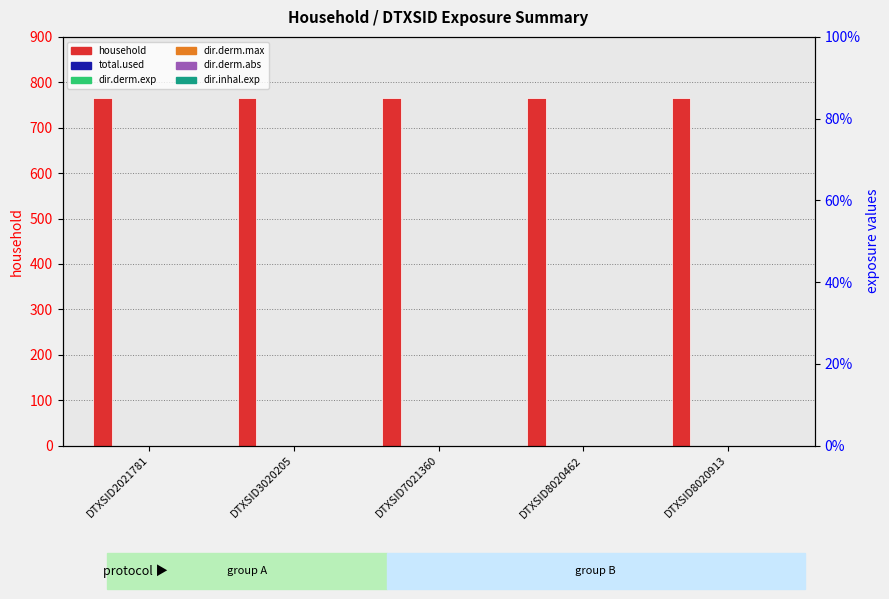

Are the bars horizontal?

No